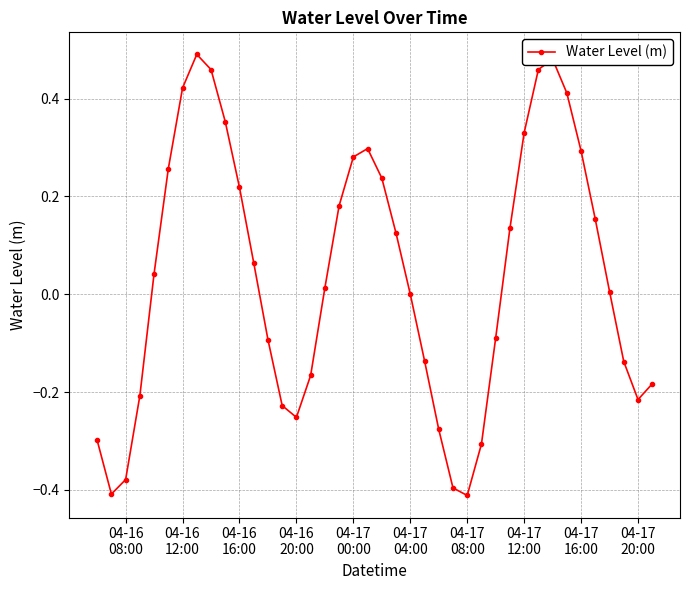

What is the difference between the maximum and minimum values?

0.9